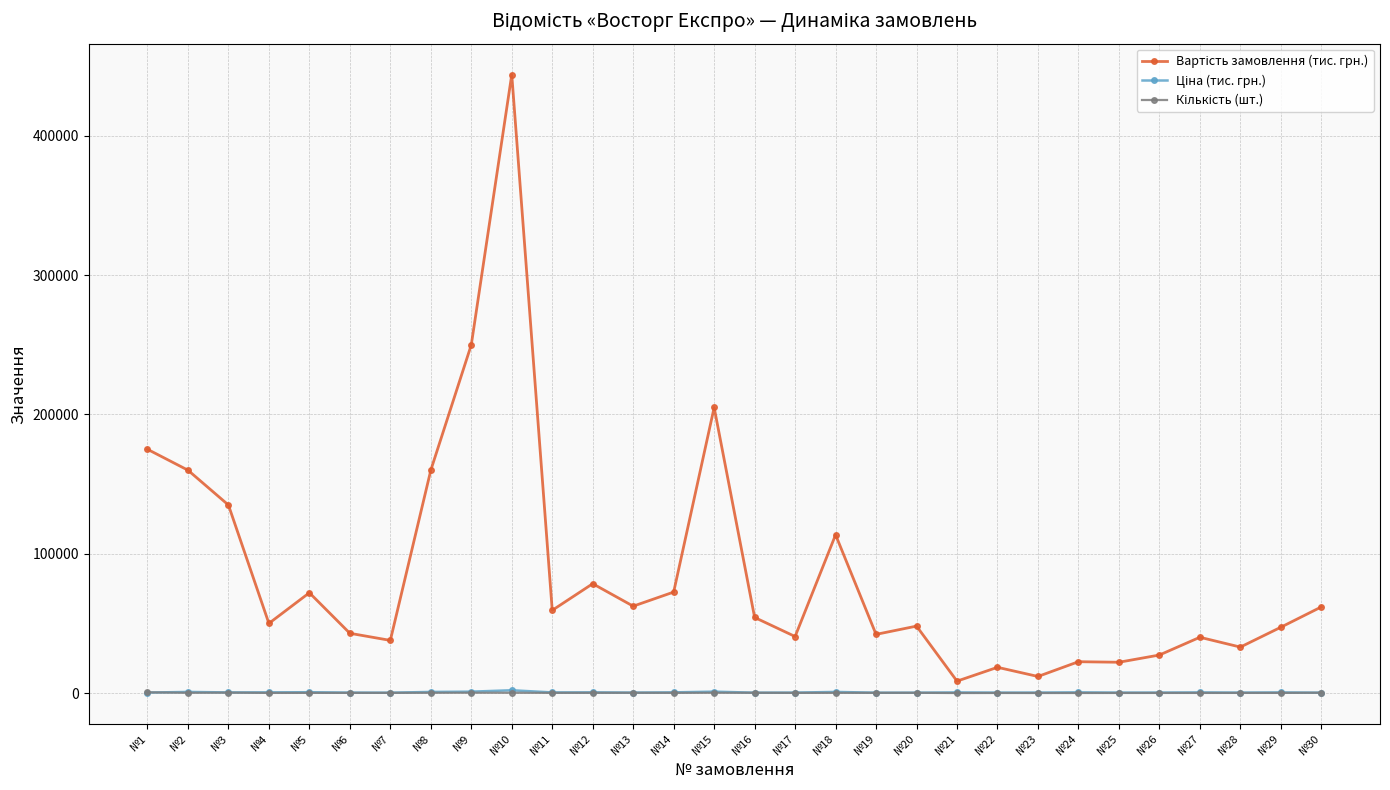

At which category is the sum across all series the highest?

№10